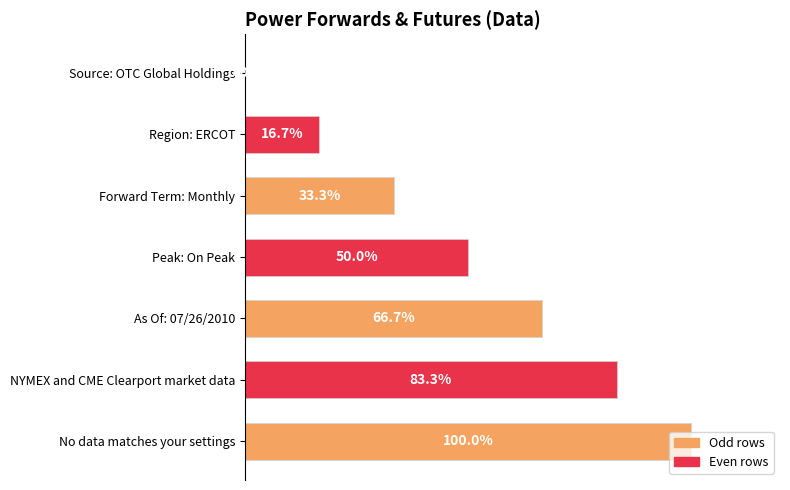

Which label corresponds to the largest value in the chart?

No data matches your settings